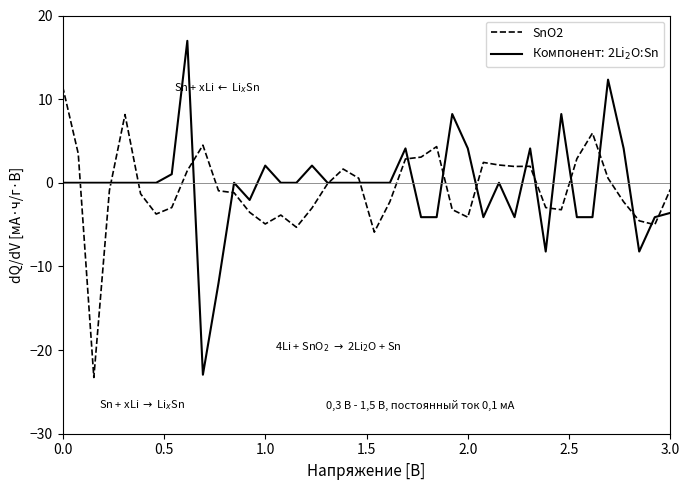

What is the minimum value shown in the chart?

-23.3